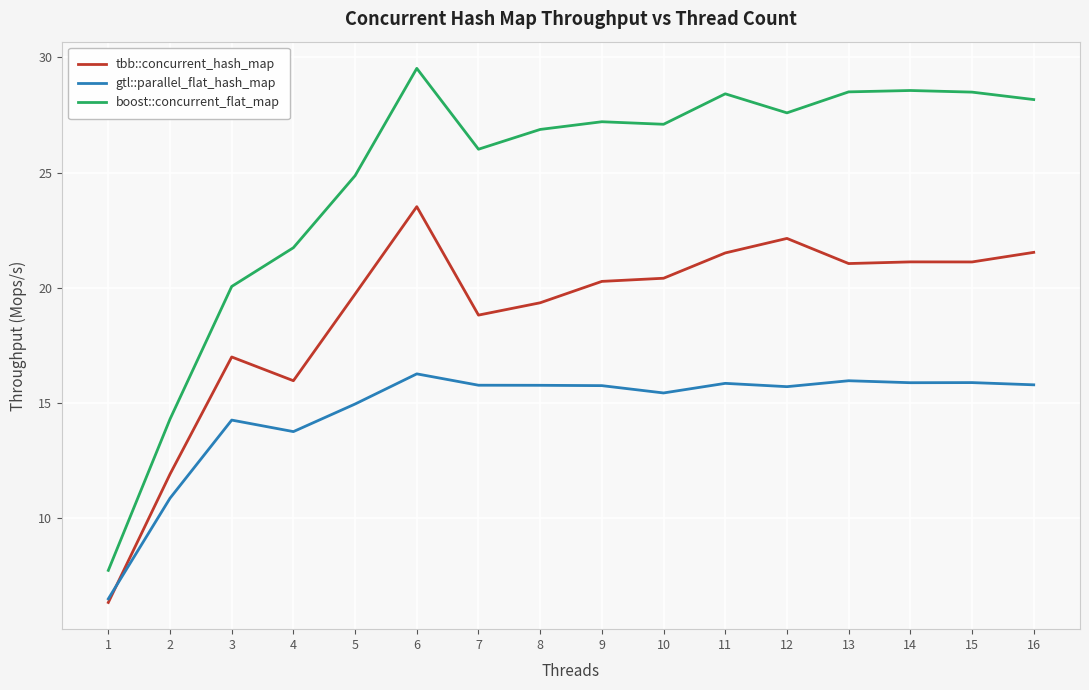

What are all the series names shown in the legend?

tbb::concurrent_hash_map, gtl::parallel_flat_hash_map, boost::concurrent_flat_map